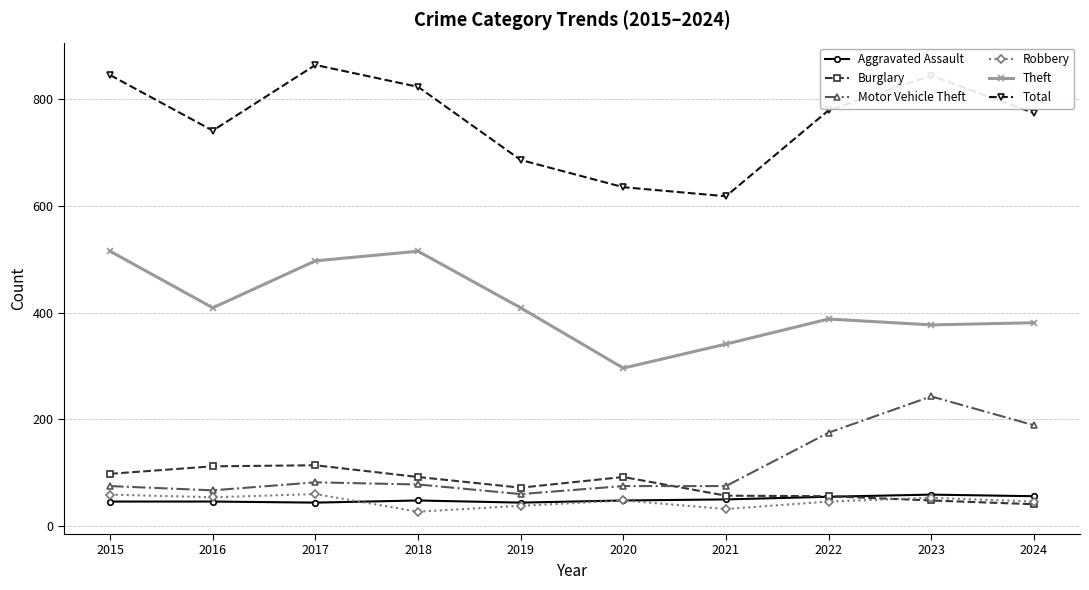

What is the difference between the highest and lowest values at 2018?

796